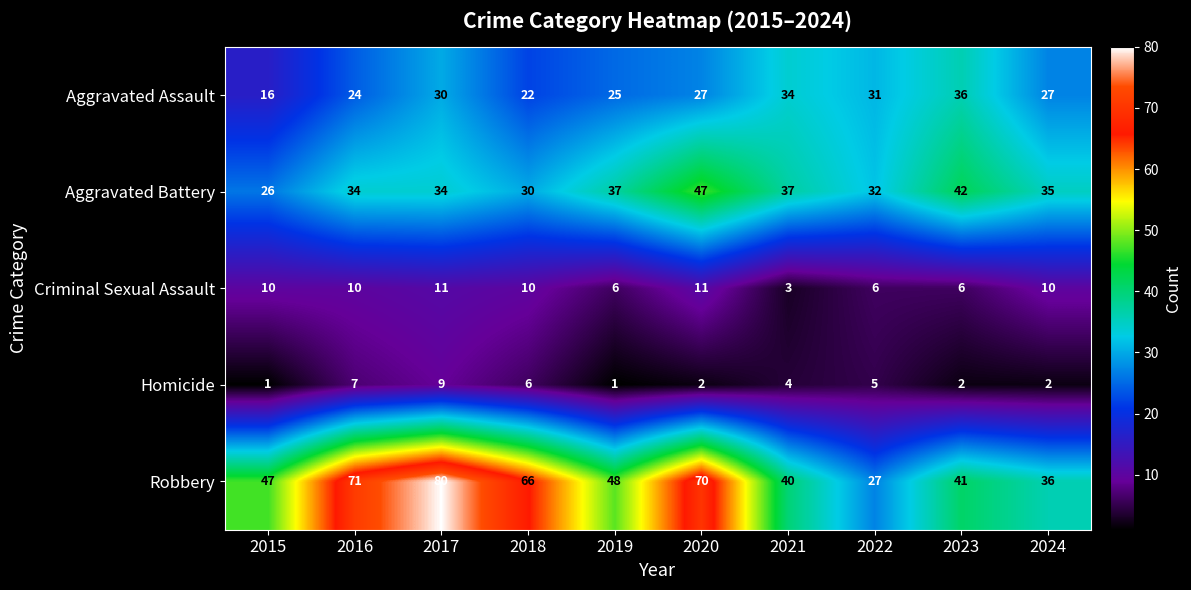

What is the difference between the highest and lowest values at 2018?

60